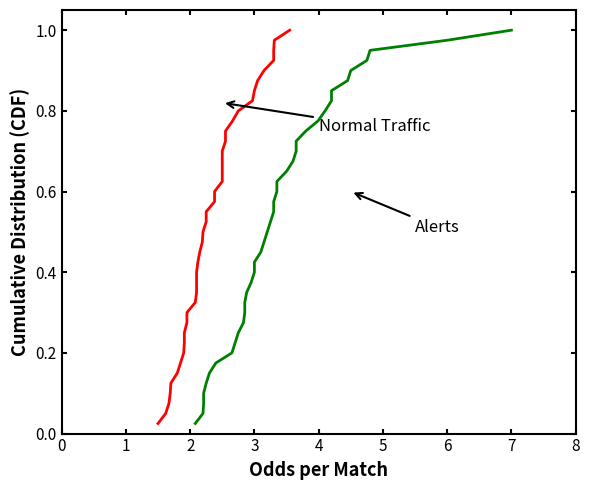

Is this an area chart (filled region under the line)?

No